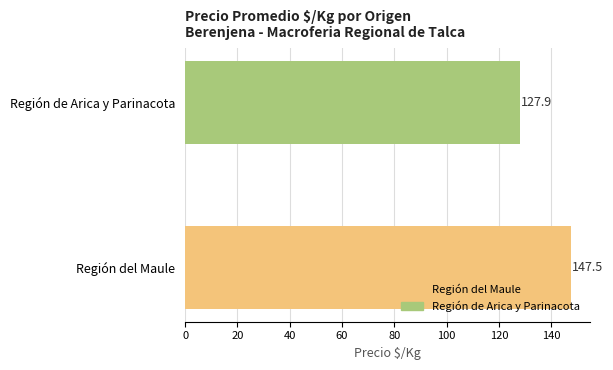

List the labels in order of value, smallest first.

Región de Arica y Parinacota, Región del Maule